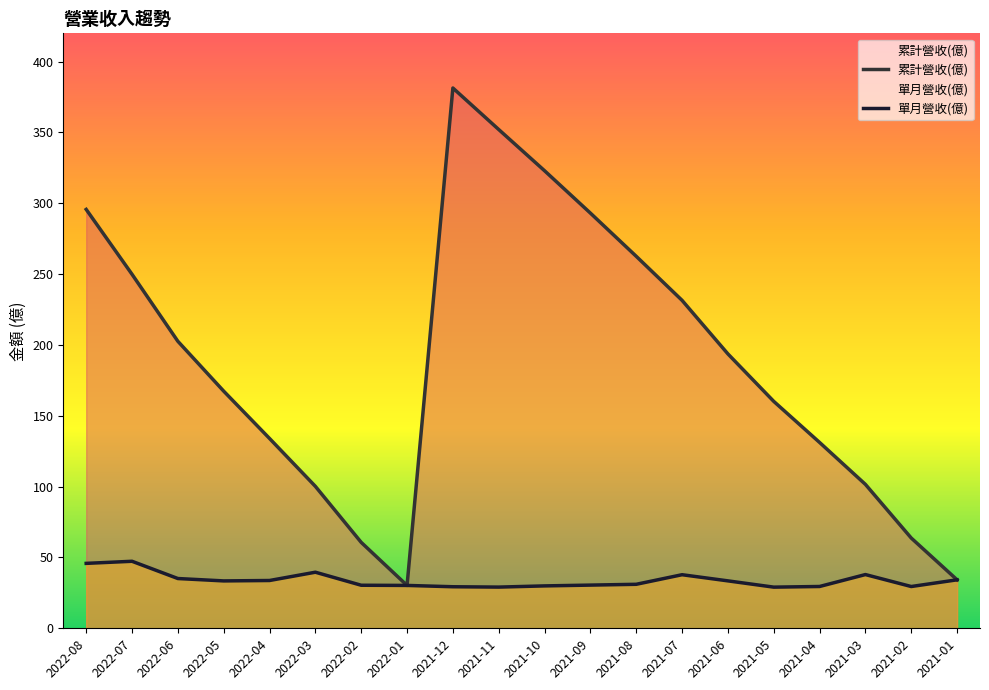

What is the maximum value shown in the chart?

381.4